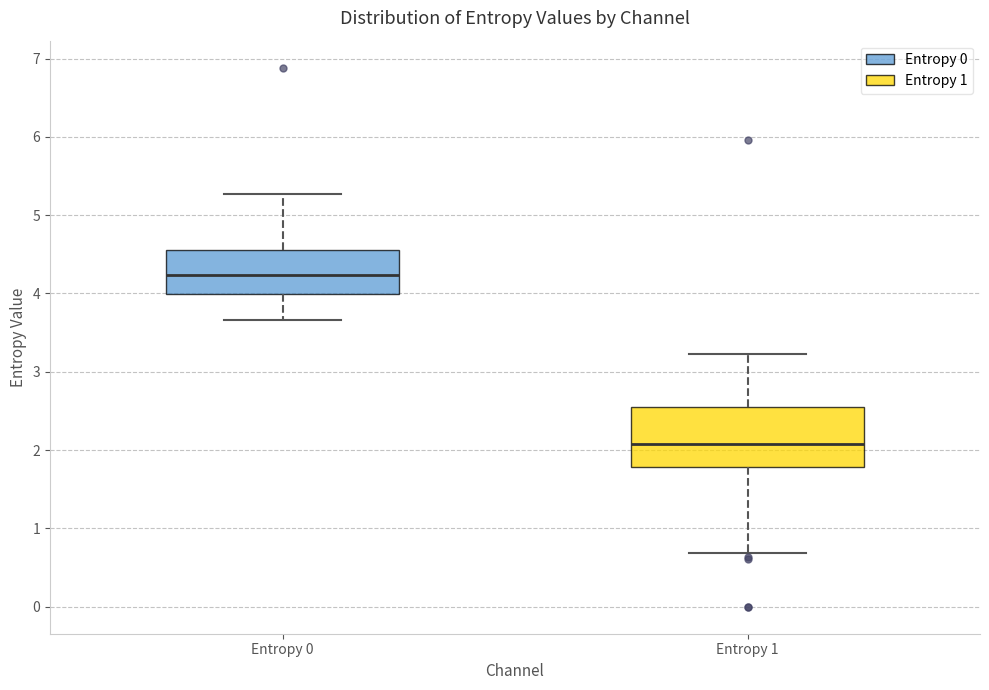

Where is the upper edge of the box for Entropy 0 on the y-axis? The values are not printed on the chart, so give them approximately, as read against the axis.

4.6